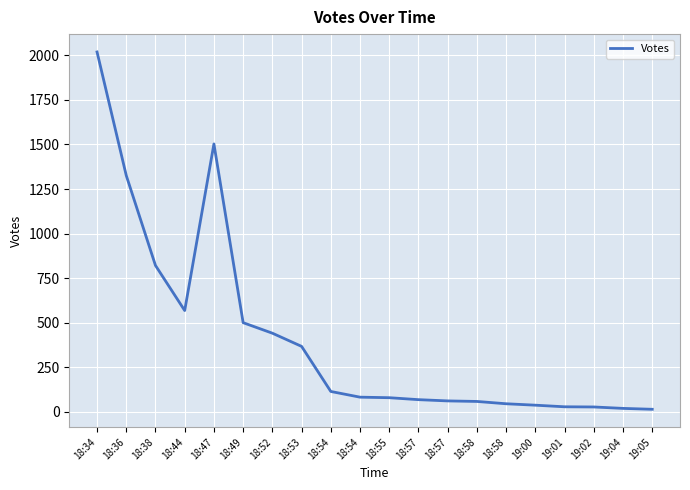

True or false: there are more than 1 points higher than both neighbors.

False